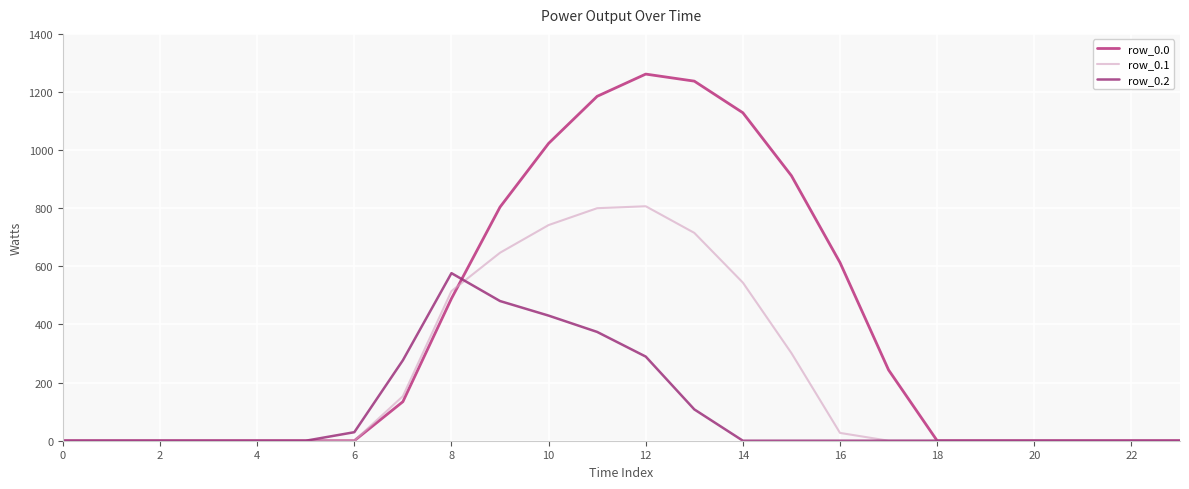

What is the maximum value shown in the chart?

1261.6